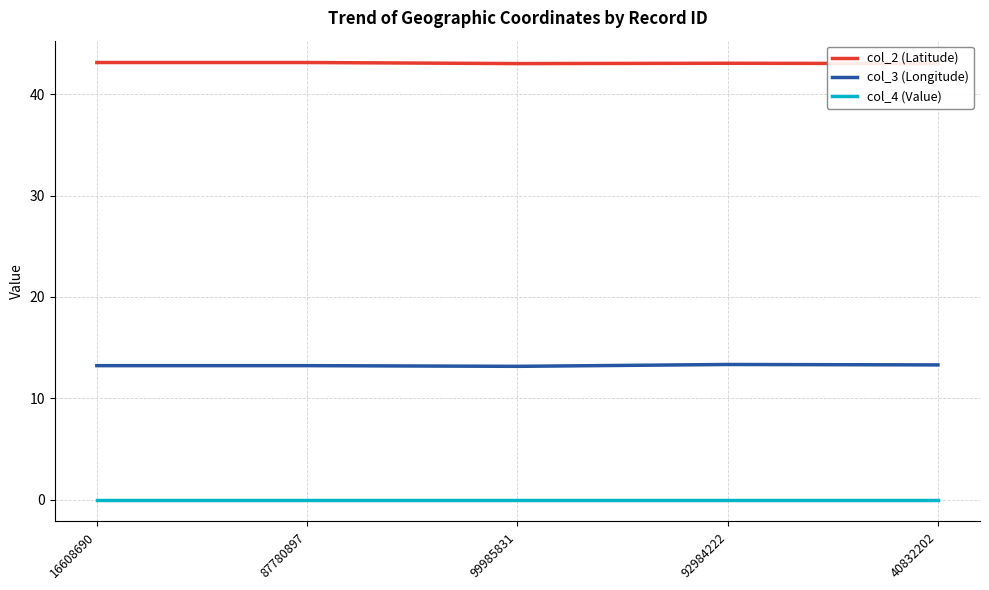

Does the chart display data point markers on the line(s)?

No